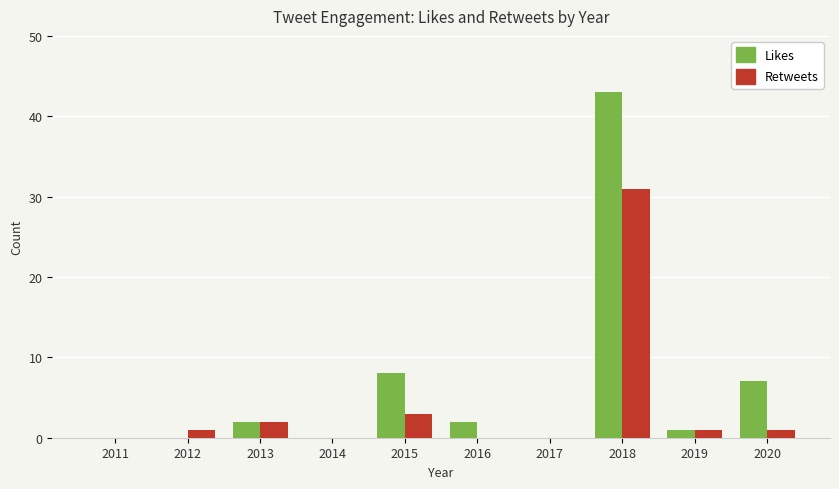

Which series has the widest spread of values?

Likes